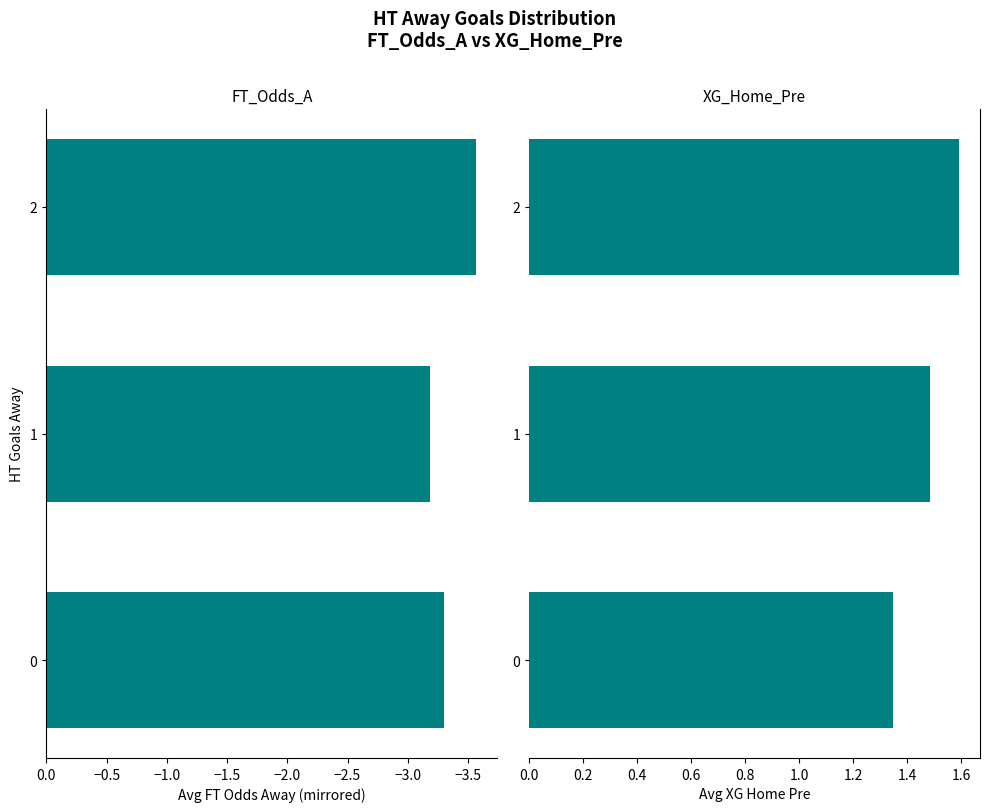

Reading left to right, list all the values displayed in this chart.

FT_Odds_A: -3.3	-3.2	-3.6
XG_Home_Pre: 1.3	1.5	1.6